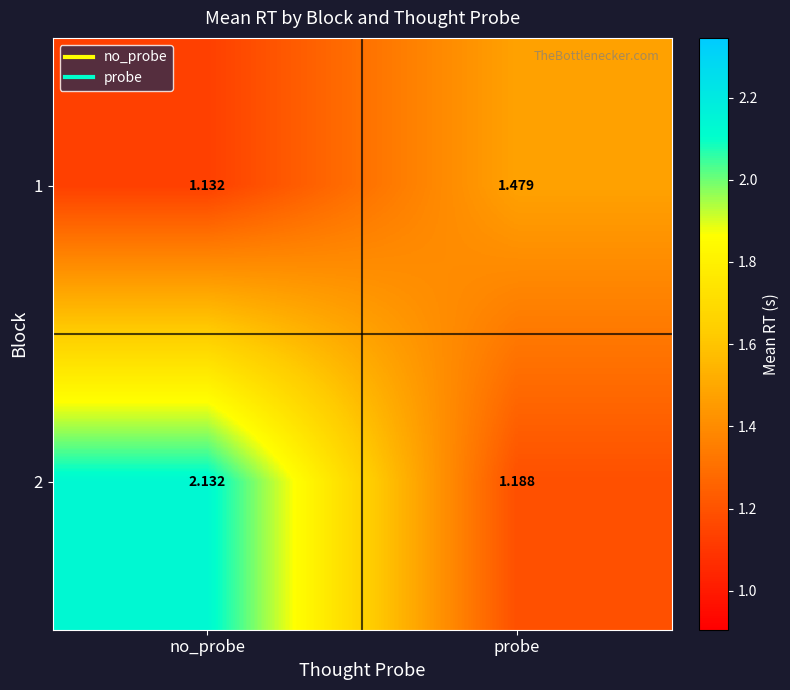

Which category has the lowest value in the 2 series?

probe